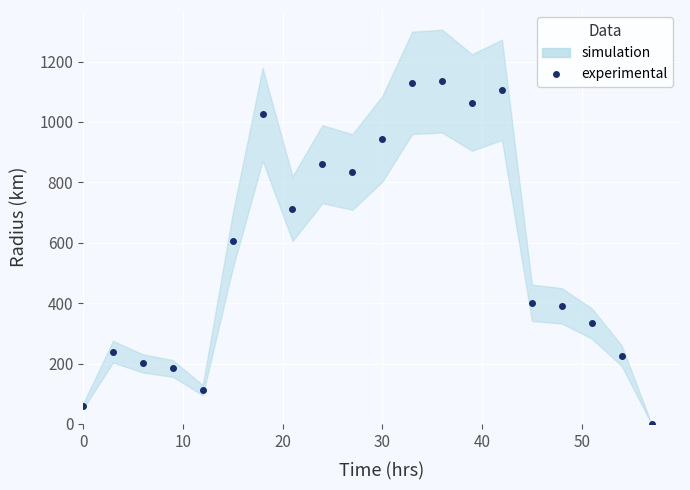

What is the difference between the maximum and minimum values?

1135.3